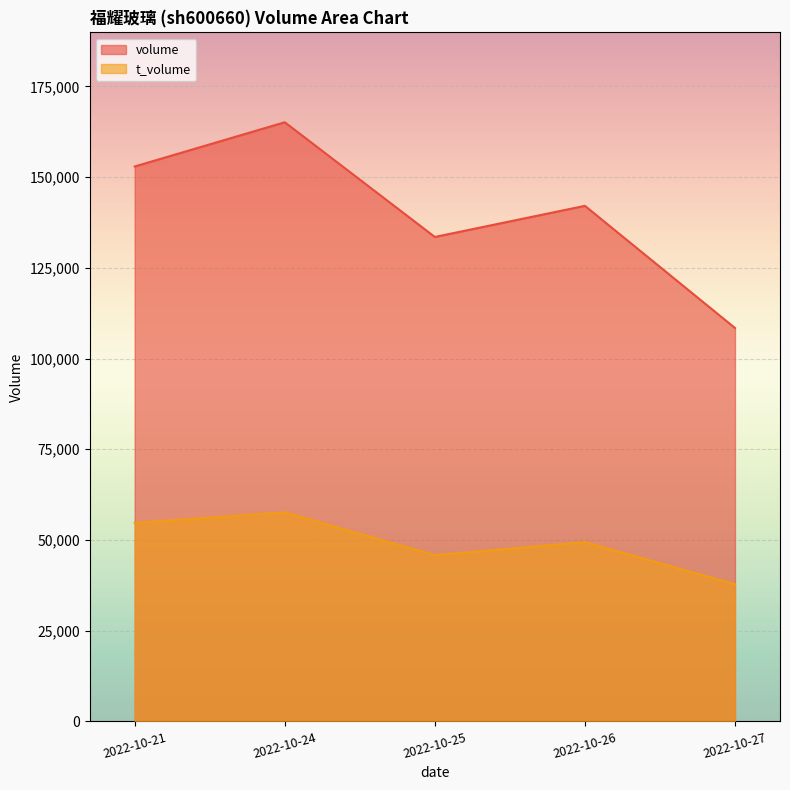

Which series has the largest total across all categories?

volume